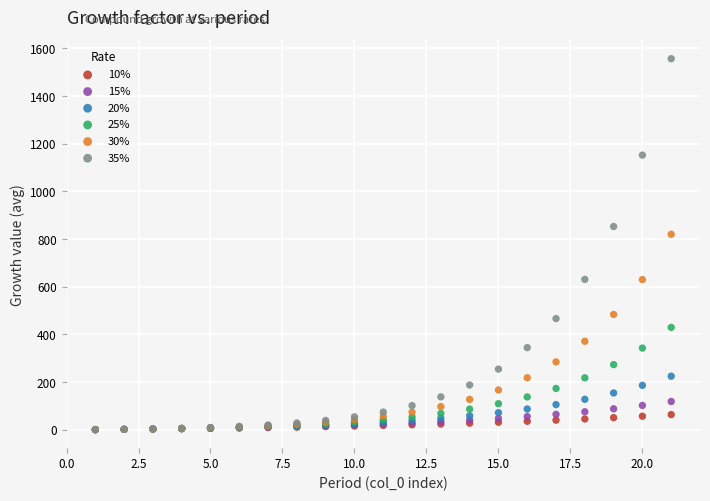

What are all the series names shown in the legend?

10%, 15%, 20%, 25%, 30%, 35%